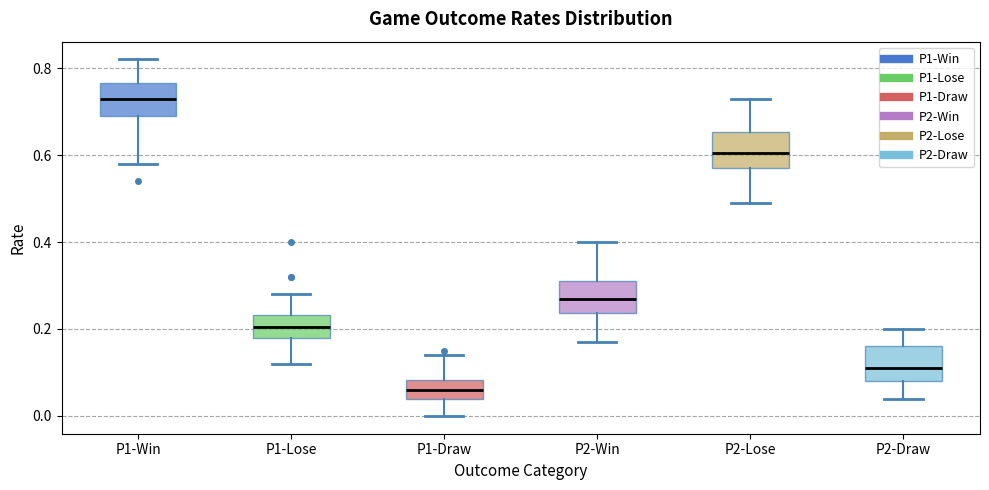

Where does the upper whisker of the box for P1-Win end on the y-axis? The values are not printed on the chart, so give them approximately, as read against the axis.

0.82